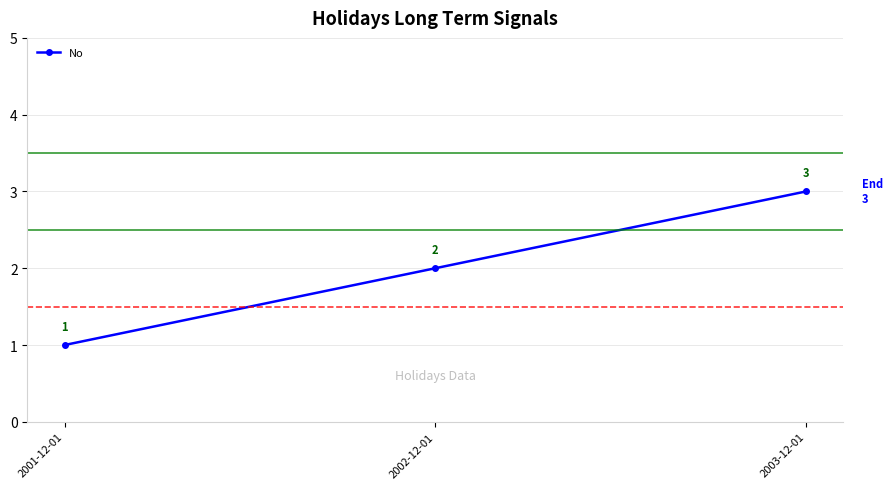

What is the difference between the maximum and minimum values?

2